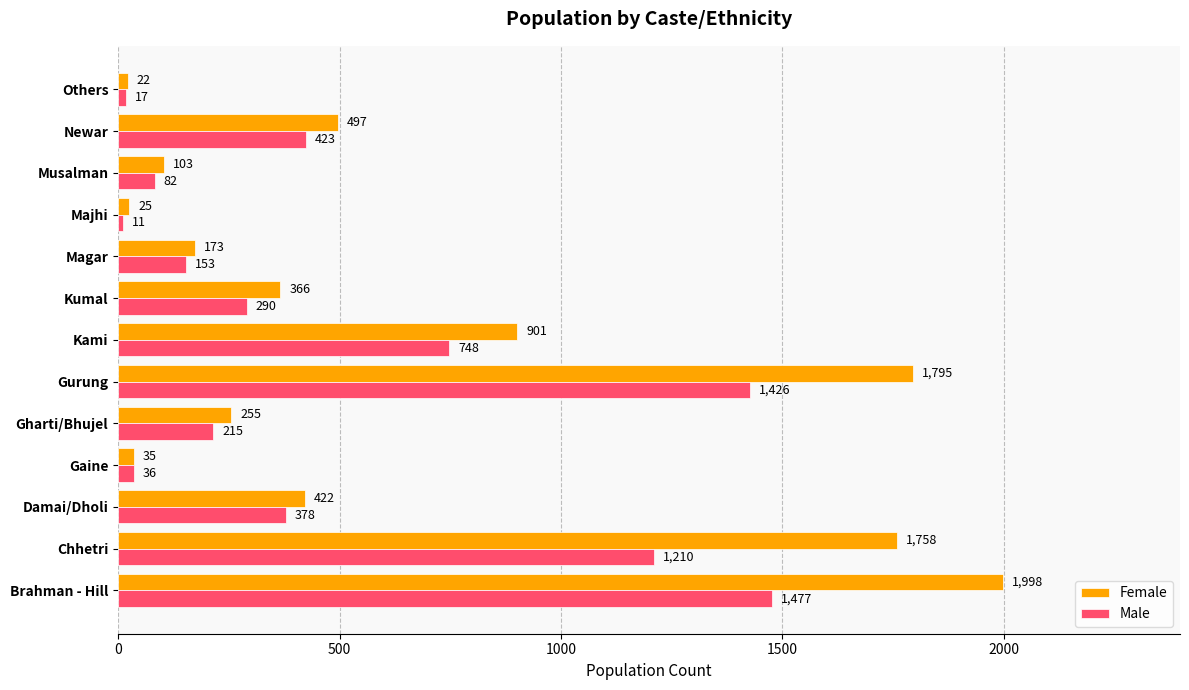

What is the sum of all Male values?

6466